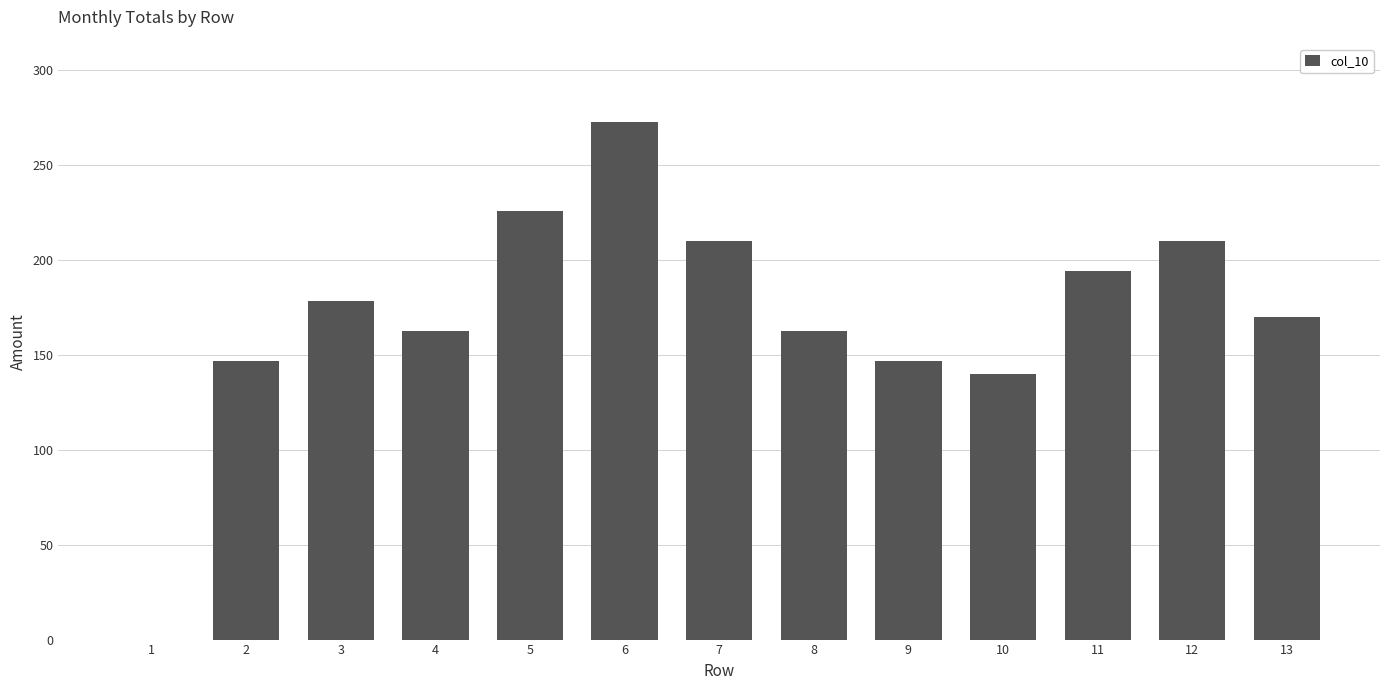

What is the ratio of the value at 7 to the value at 4?

1.3